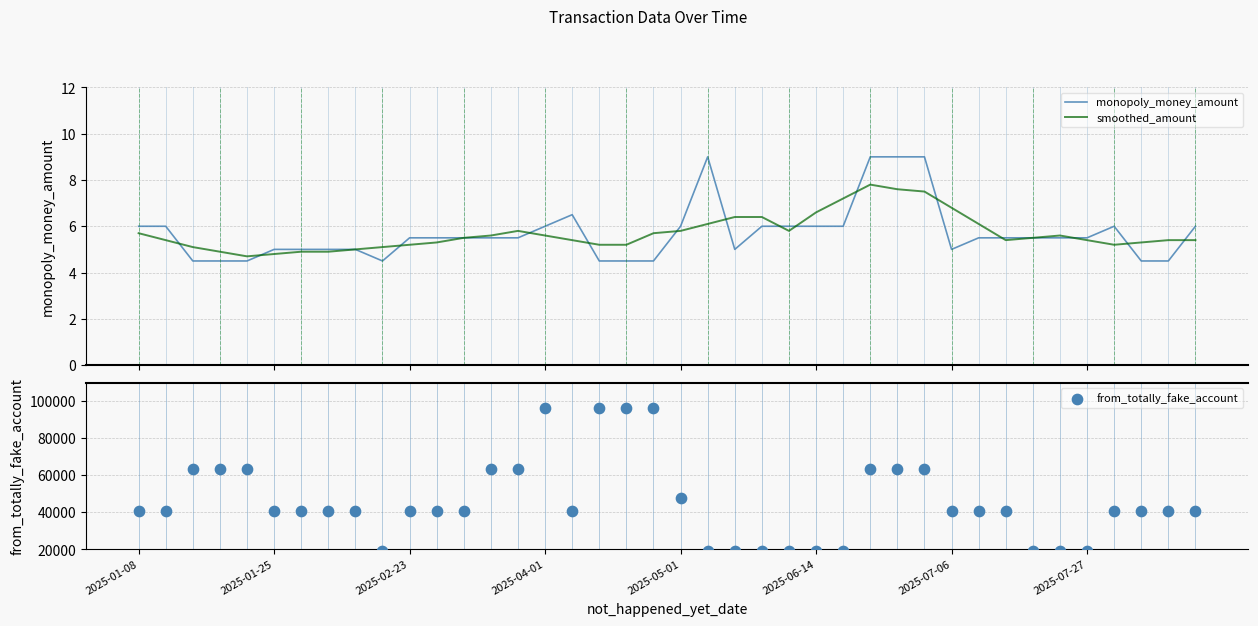

What is the highest value of the monopoly_money_amount series?

9.0